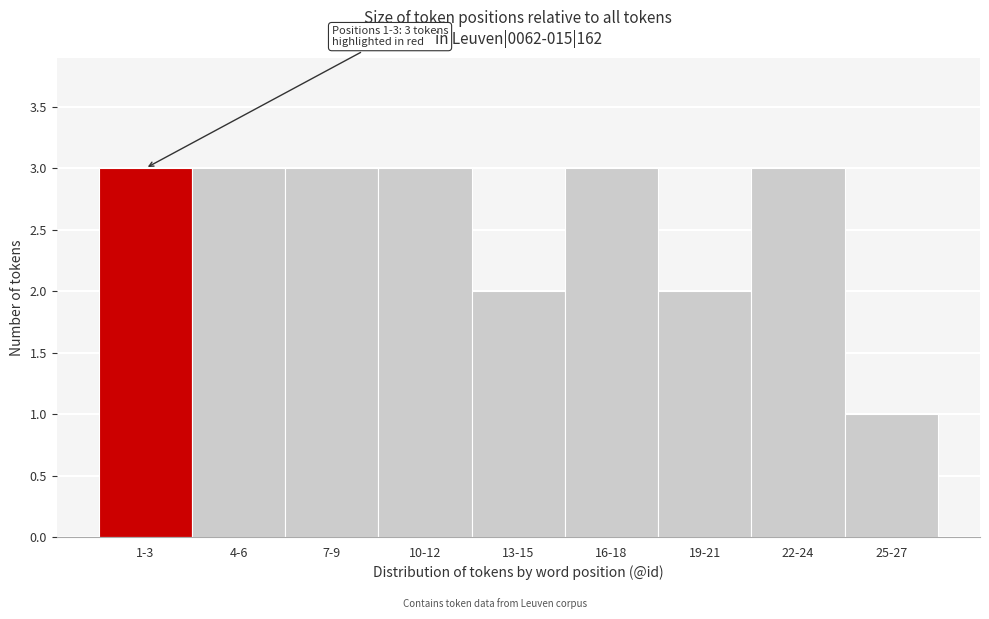

Reading left to right, what are all the values shown in this chart?

1-3=3	4-6=3	7-9=3	10-12=3	13-15=2	16-18=3	19-21=2	22-24=3	25-27=1